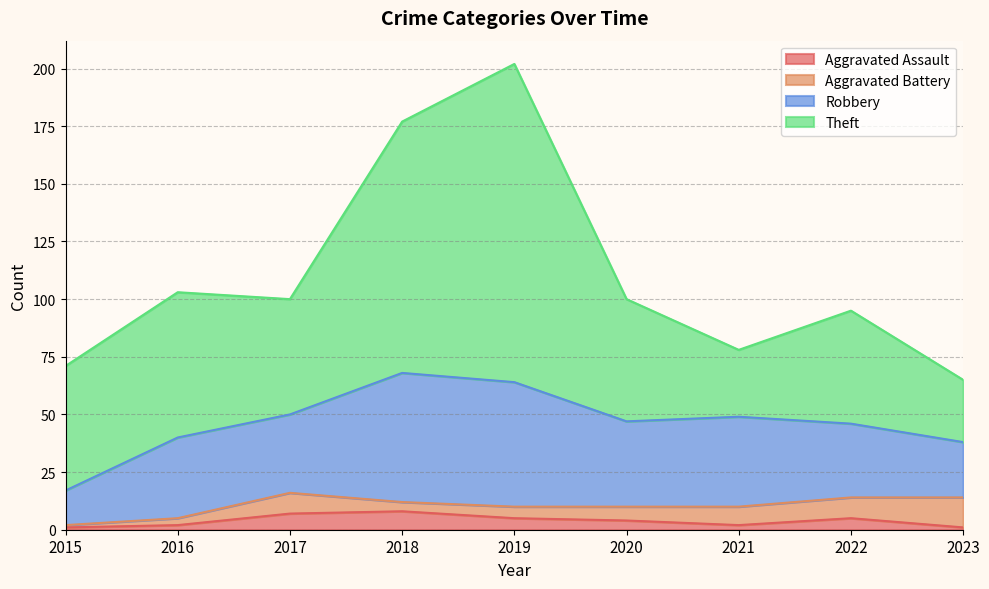

What is the difference between the highest and lowest values at 2017?

43